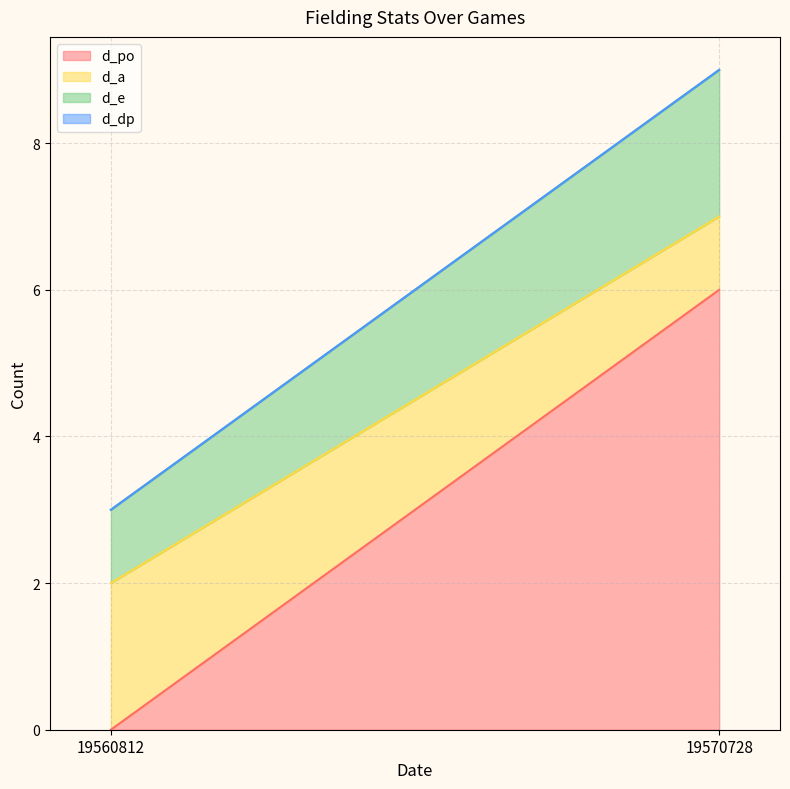

What are all the series names shown in the legend?

d_po, d_a, d_e, d_dp